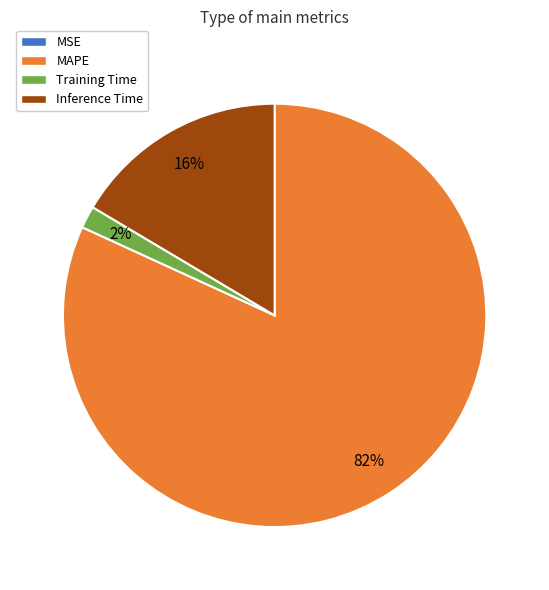

Which category accounts for the majority?

MAPE